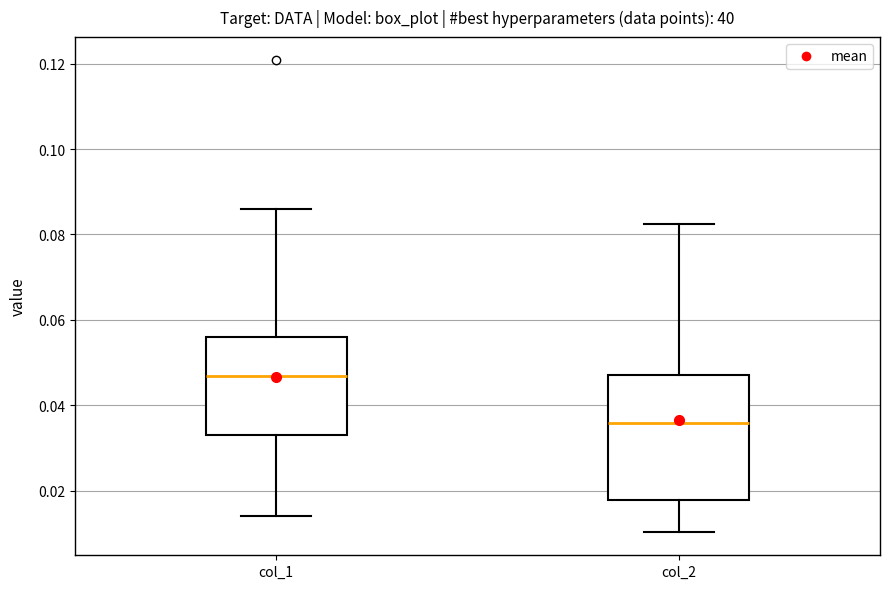

Reading left to right, transcribe this box plot: for each box, give where its median line is, the range the box spans, and where its two whiskers end, as read against the y-axis. The values are not printed on the chart, so give them approximately, as read against the axis.

col_1: median 0.046, box 0.032 to 0.056, whiskers 0.014 to 0.086
col_2: median 0.036, box 0.018 to 0.048, whiskers 0.010 to 0.082